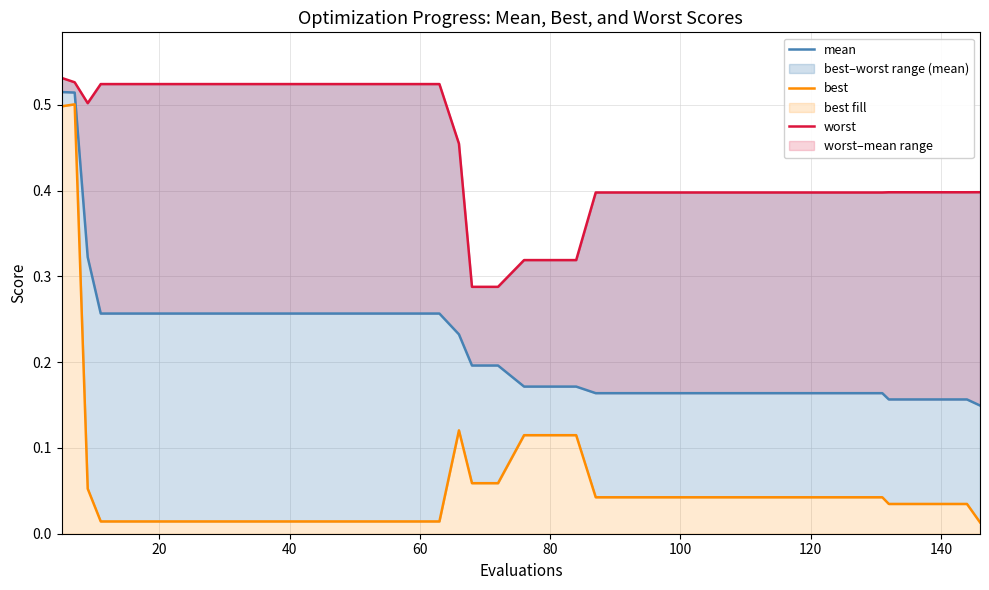

Rank the series by their average value, from highest to lowest.

worst, mean, best